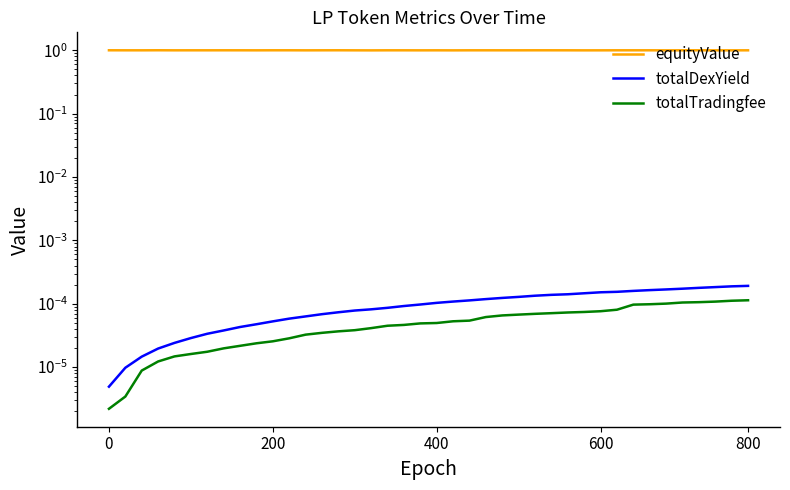

Between 8 and 35, which series saw the biggest shift?

equityValue